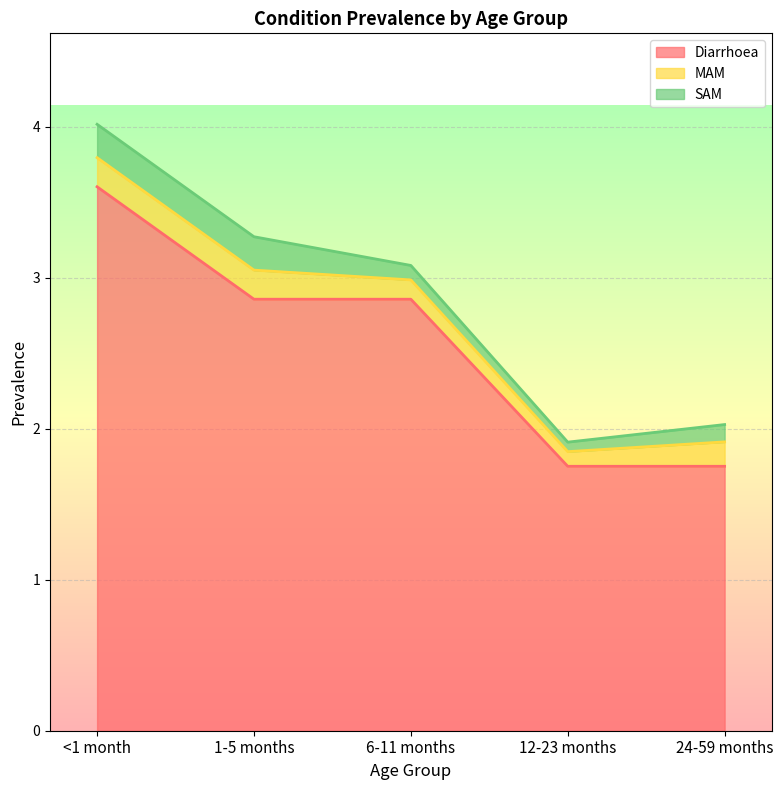

At which label does Diarrhoea first exceed 2?

<1 month